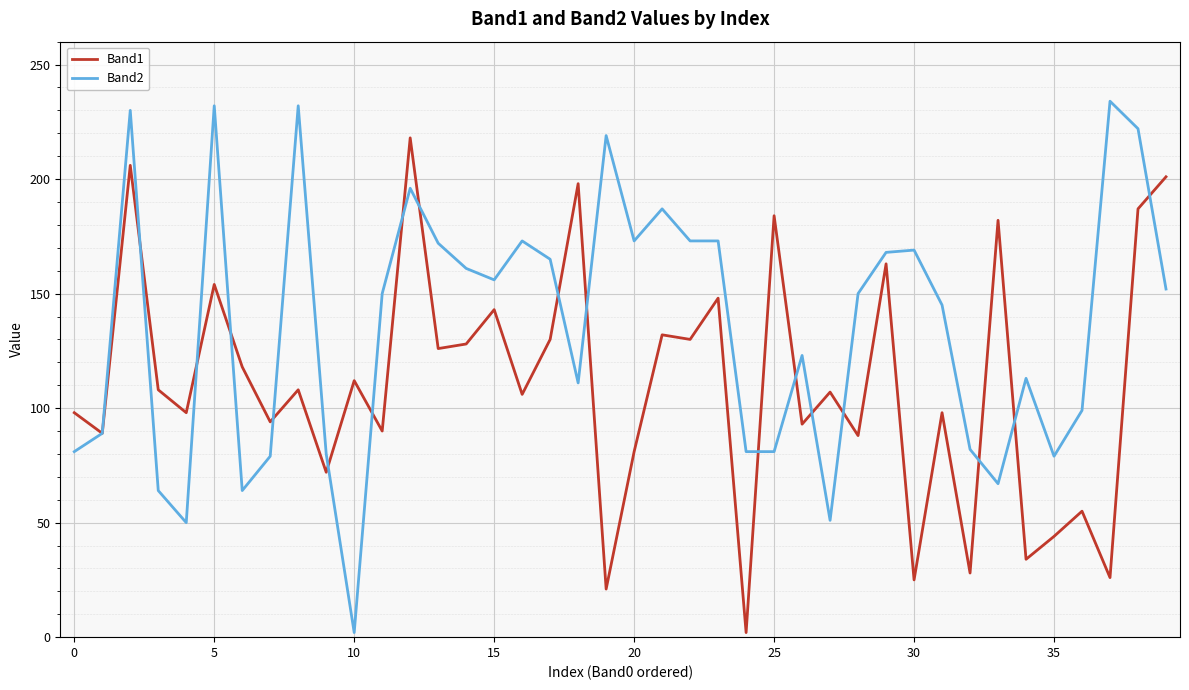

Which series has the largest range (max minus min)?

Band2